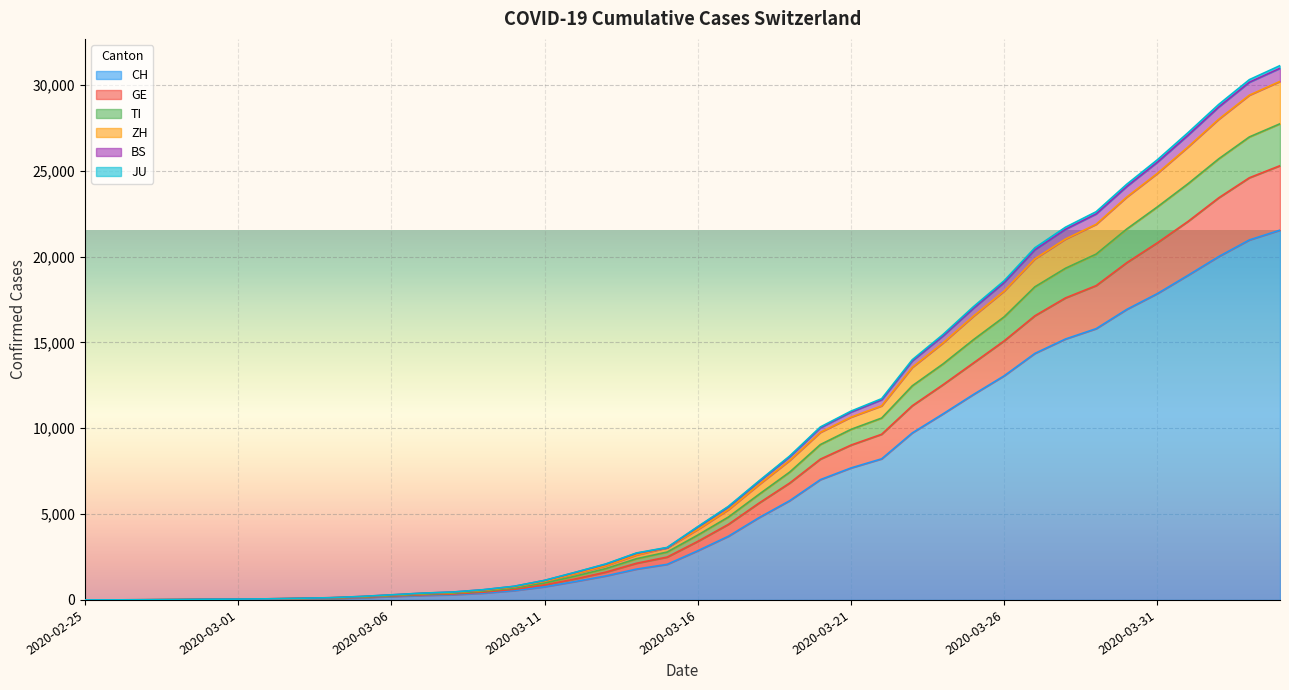

True or false: JU and GE intersect in this chart.

False